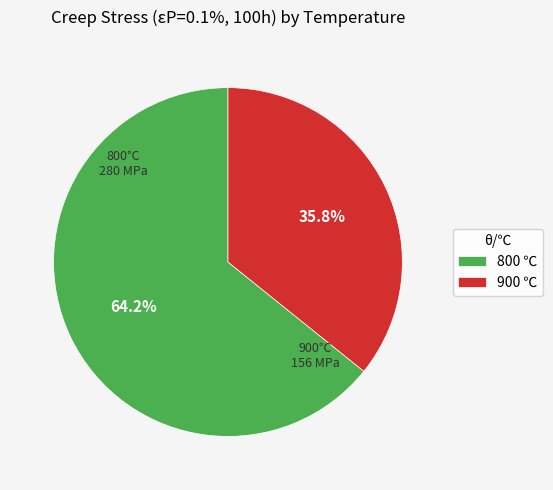

Approximately how many times larger is the value at 800 ℃ compared to 900 ℃?

1.8